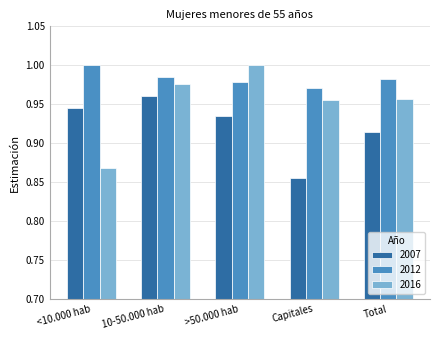

What is the sum of the 2016 values at 10-50.000 hab and Total?

1.9